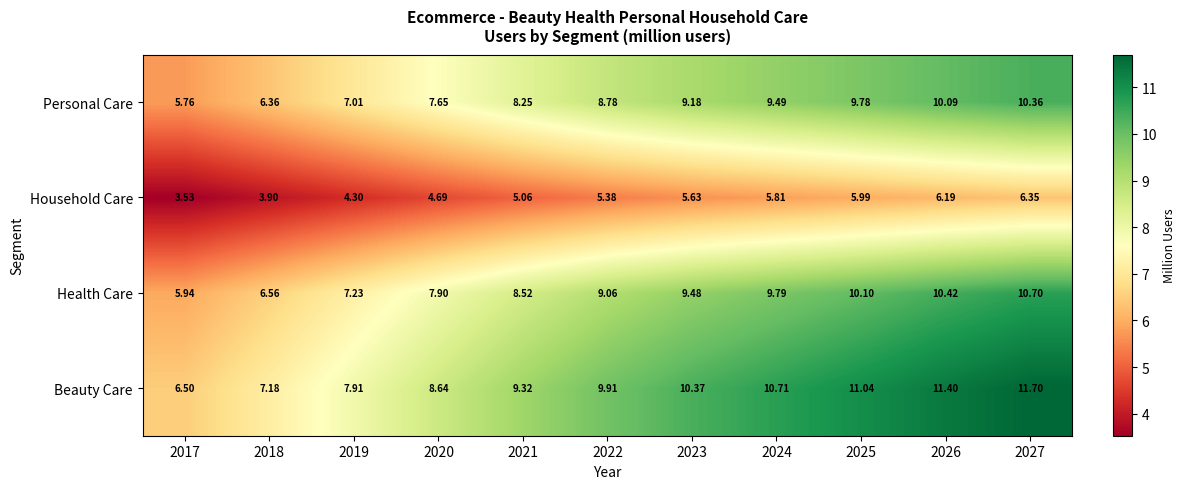

How many data points in Beauty Care are less than 9?

4